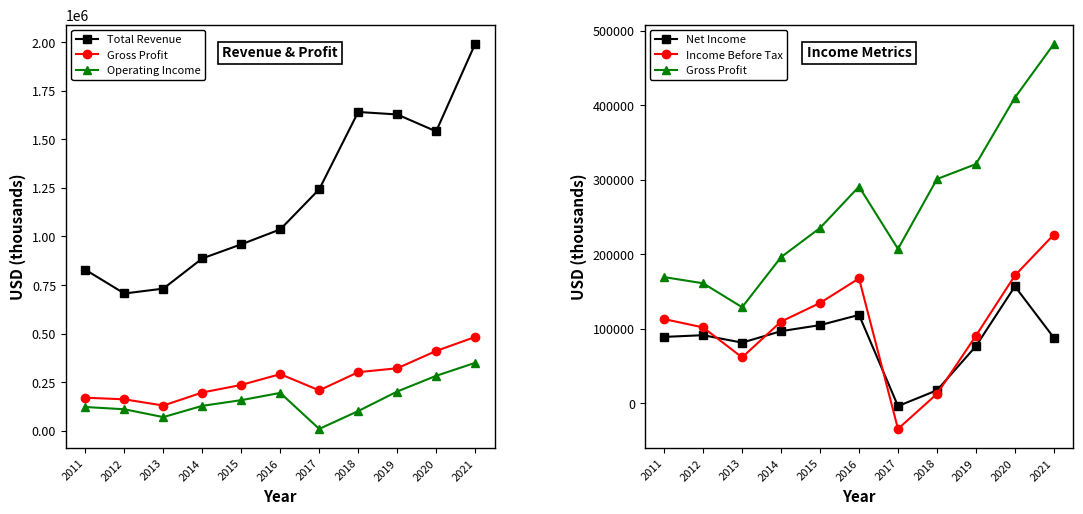

At which category does Income Before Tax reach its first local valley?

2013